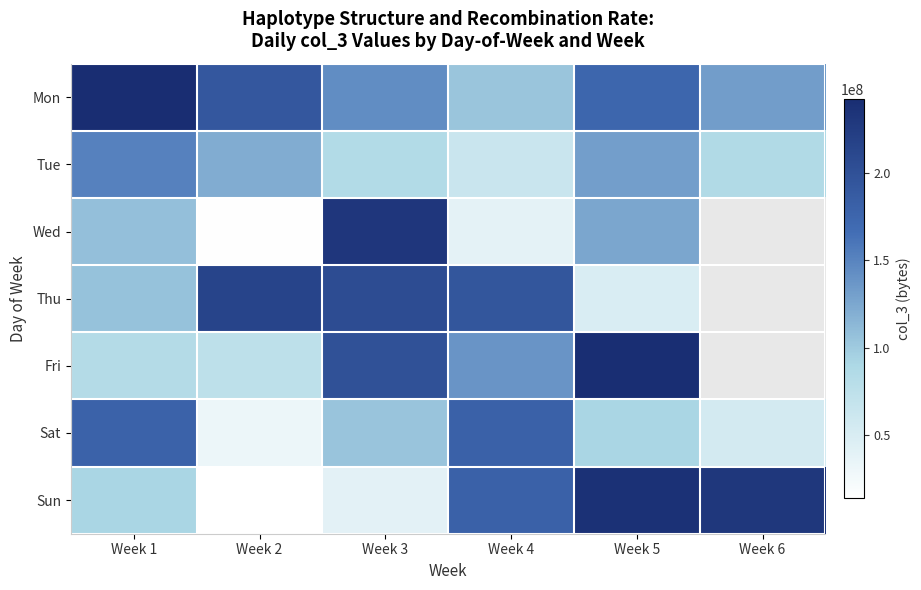

At which category is the sum across all series the highest?

Week 5